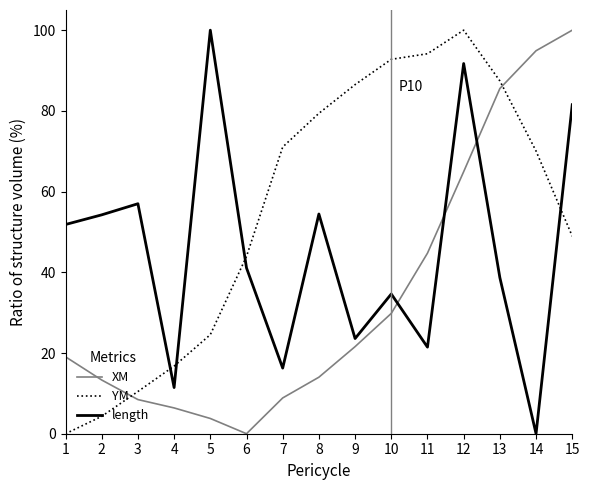

How many times do YM and XM cross each other?

2